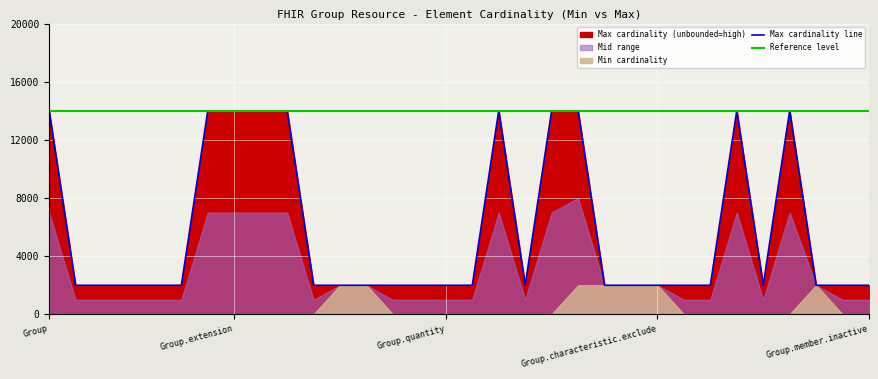

What is the minimum value shown in the chart?

2000